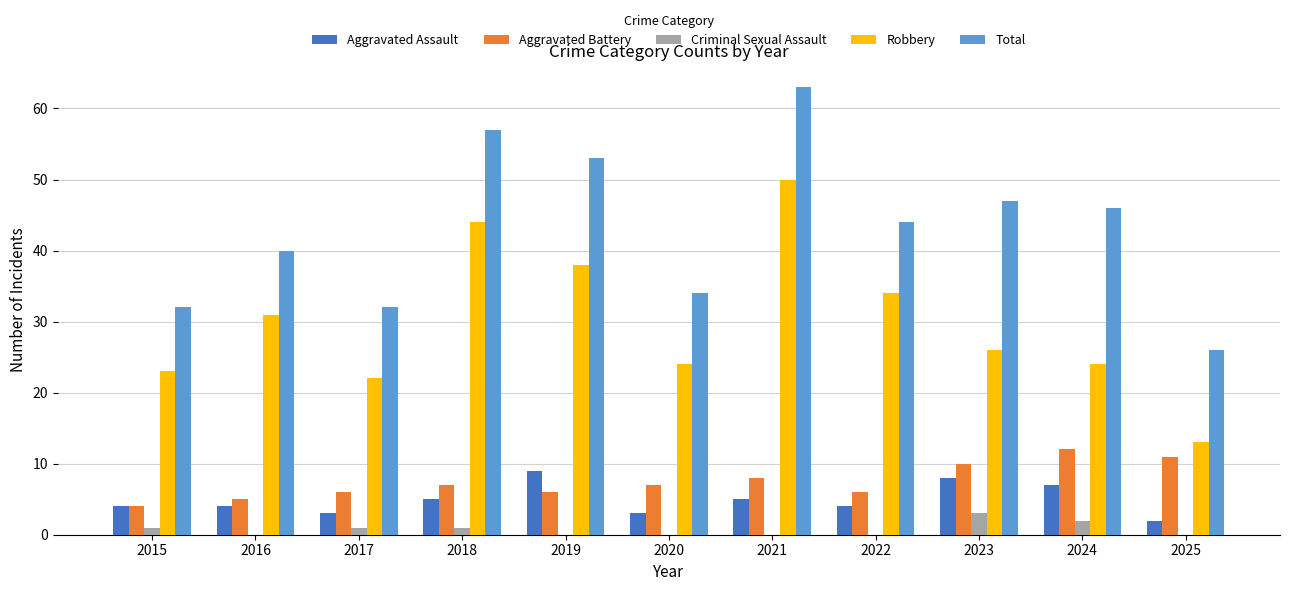

Read the Aggravated Assault value at 2020.

3